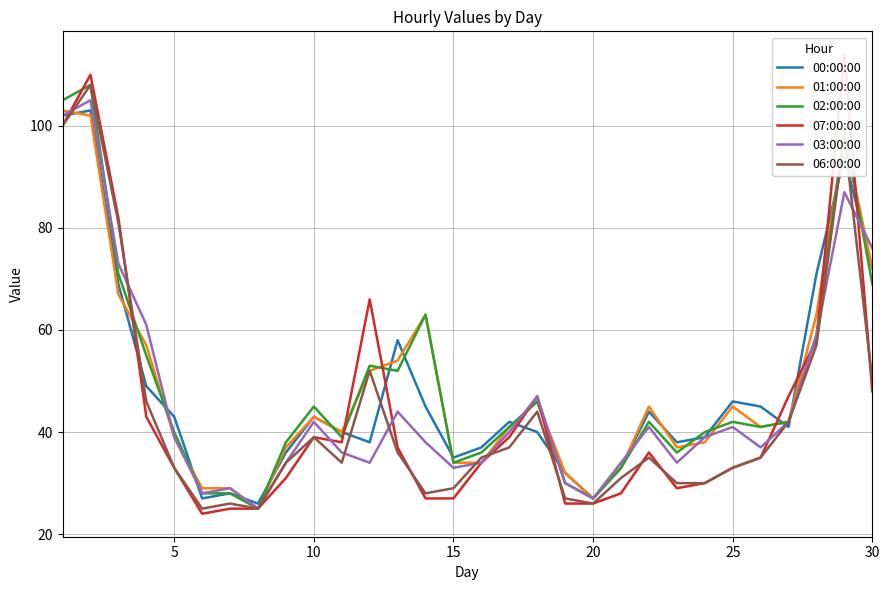

Is it true that 03:00:00 equals 21 at 15?

False